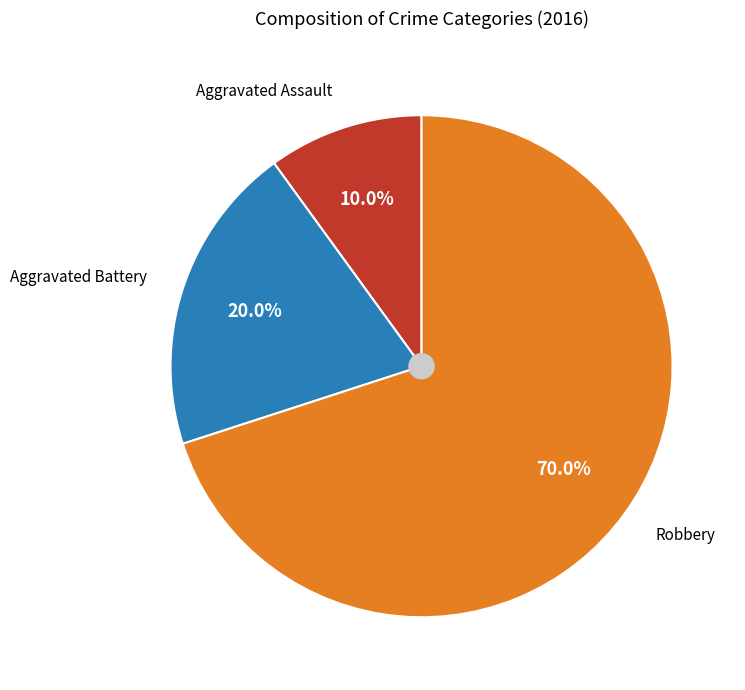

Does Robbery account for over 50% of the chart?

Yes